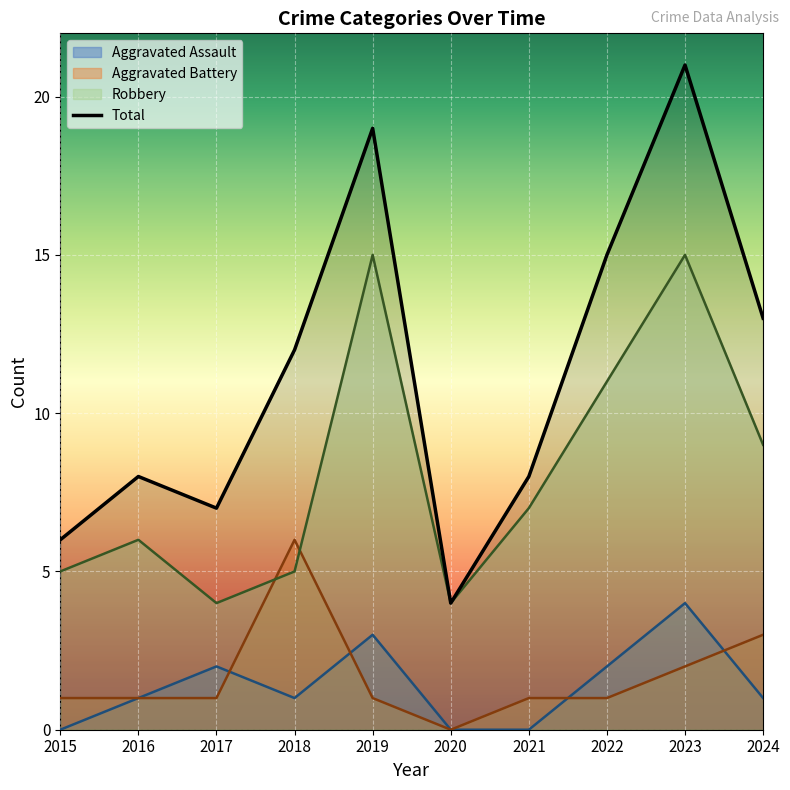

True or false: Aggravated Assault and Robbery cross at least once.

False